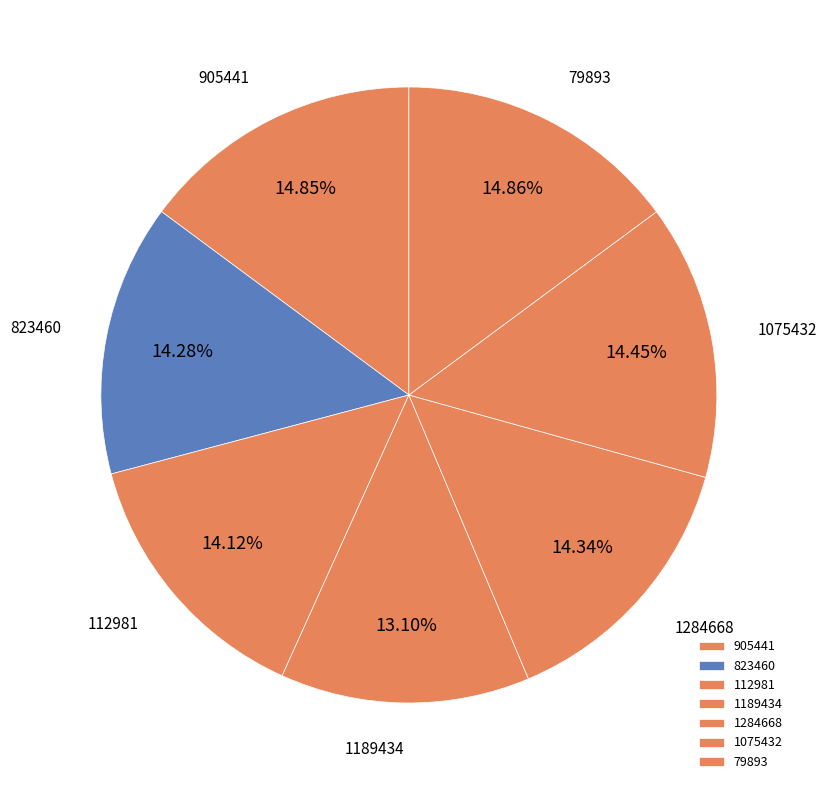

To the nearest percent, what is the average slice percentage?

14%